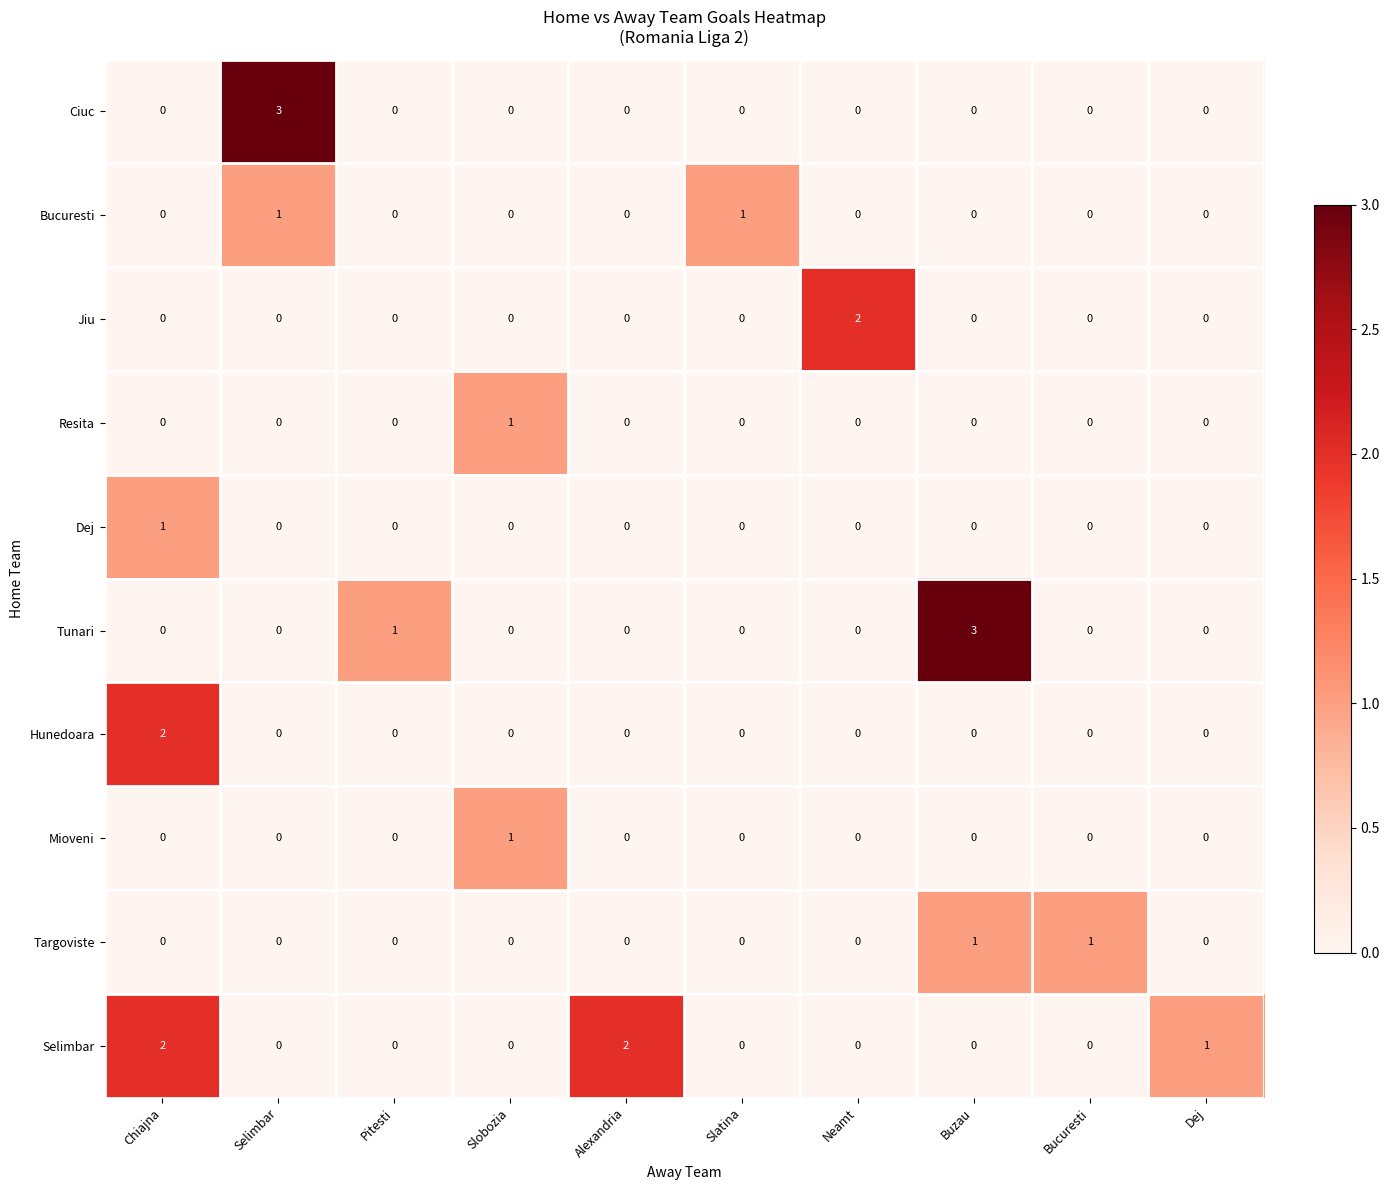

What is the spread (max minus min) of values at Neamt?

2